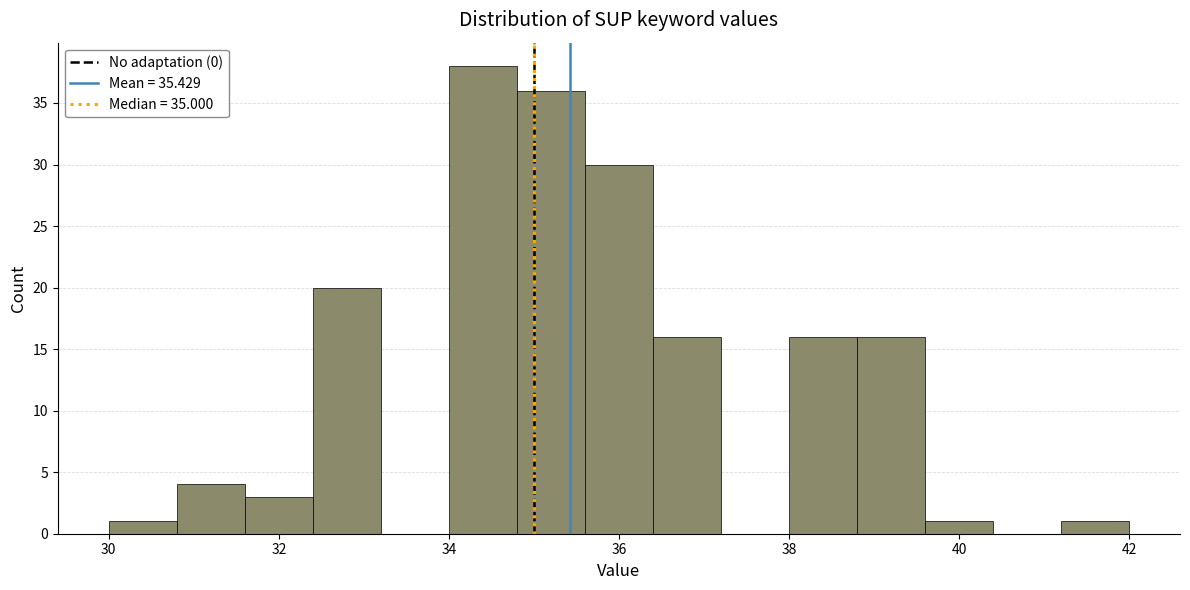

Reading left to right, transcribe this chart: for each bar, give the range it covers on the x-axis and its height. The values are not printed on the chart, so give them approximately, as read against the axis.

30.0 to 30.8: 1
30.8 to 31.6: 4
31.6 to 32.4: 3
32.4 to 33.2: 20
33.2 to 34.0: 0
34.0 to 34.8: 38
34.8 to 35.6: 36
35.6 to 36.4: 30
36.4 to 37.2: 16
37.2 to 38.0: 0
38.0 to 38.8: 16
38.8 to 39.6: 16
39.6 to 40.4: 1
40.4 to 41.2: 0
41.2 to 42.0: 1